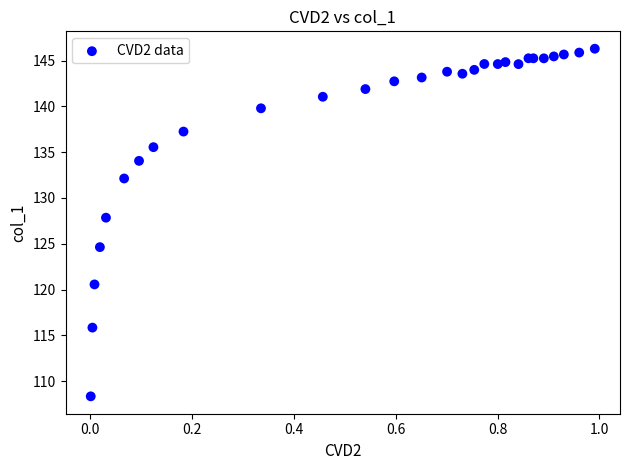

What Y value in the scatter plot is closest to 127?

127.8